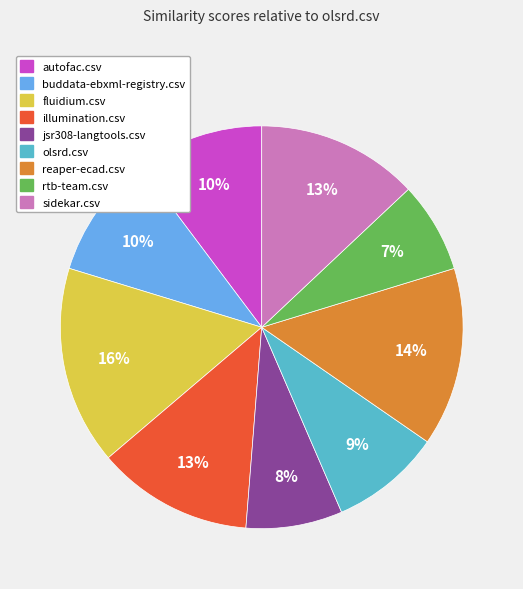

To the nearest percent, what is the average slice percentage?

11%